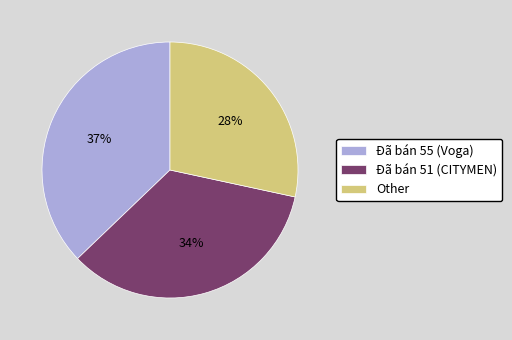

How many segments does this pie chart have?

3